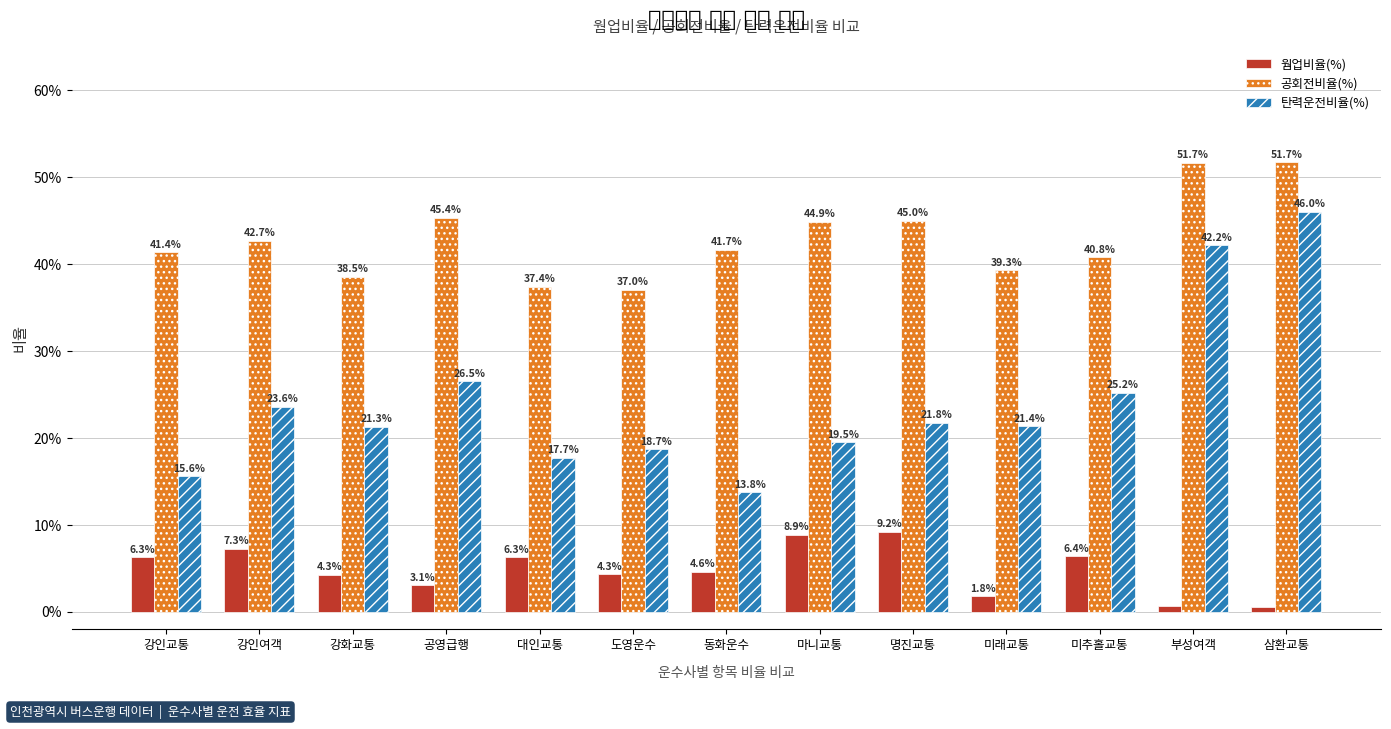

True or false: 공회전비율(%) has a value of 0.7 at 공영급행.

False